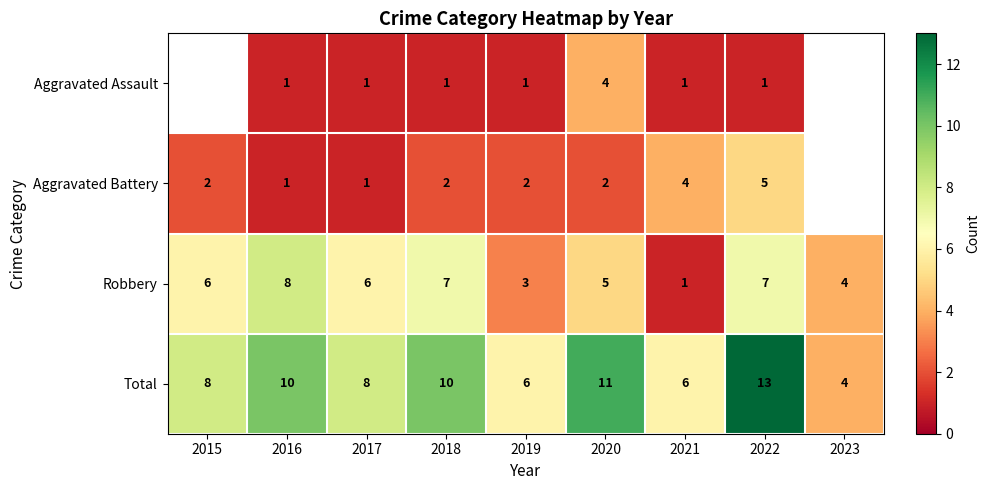

Is the value of Aggravated Assault at 2022 greater than the value of Robbery at 2022?

No